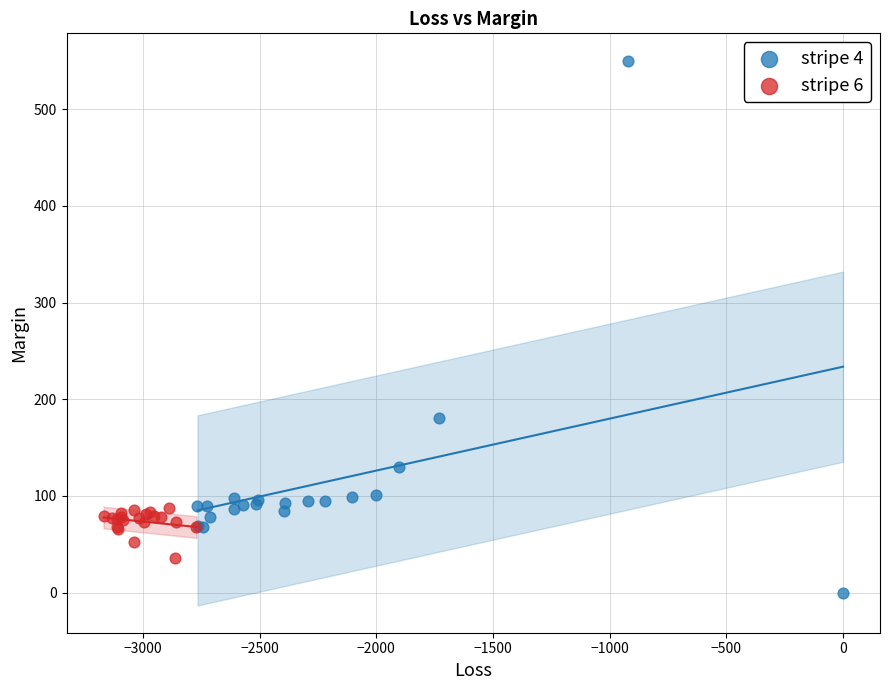

Which series has the widest spread of Y values?

stripe 4